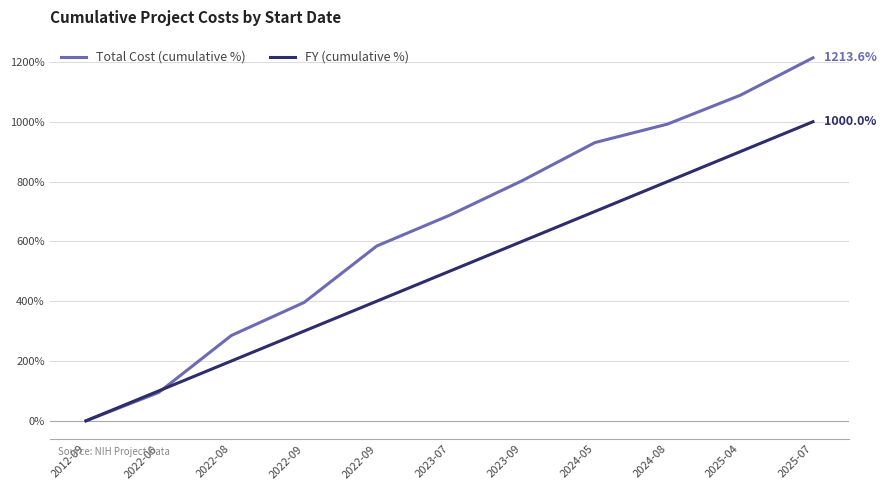

At how many categories does at least one series exceed 308?

8